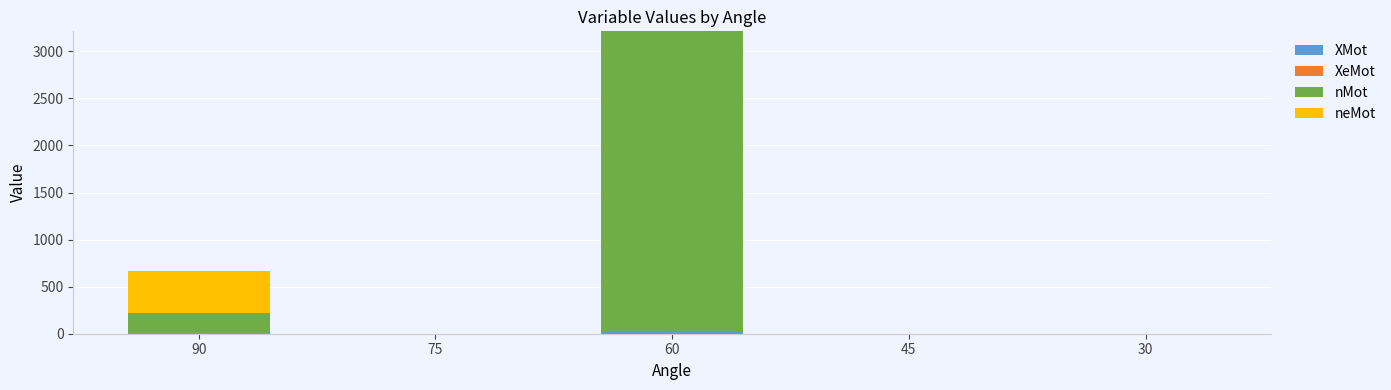

At which category is the sum across all series the highest?

60